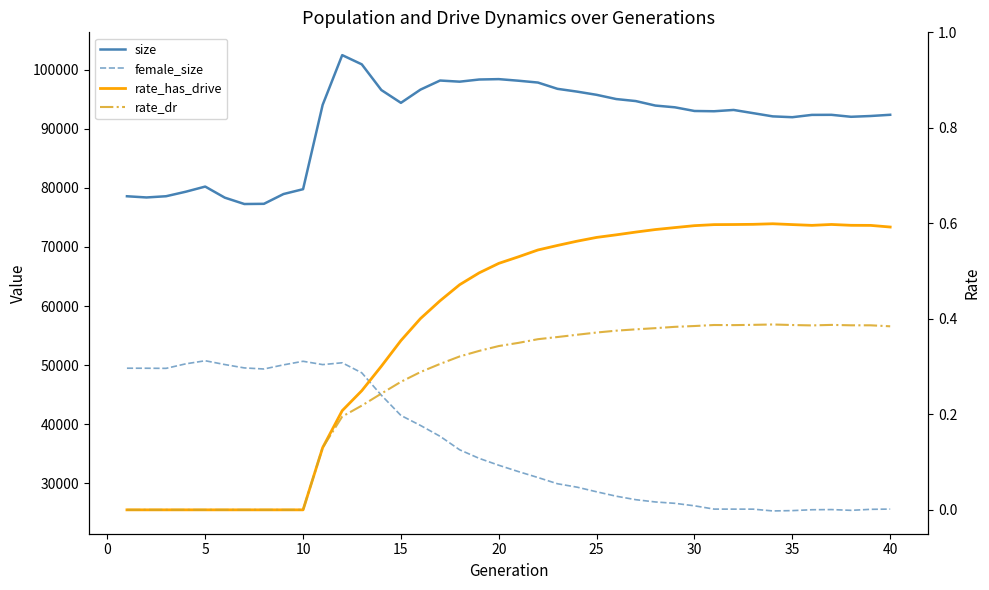

Rank the series by their maximum value, from highest to lowest.

size, female_size, rate_has_drive, rate_dr